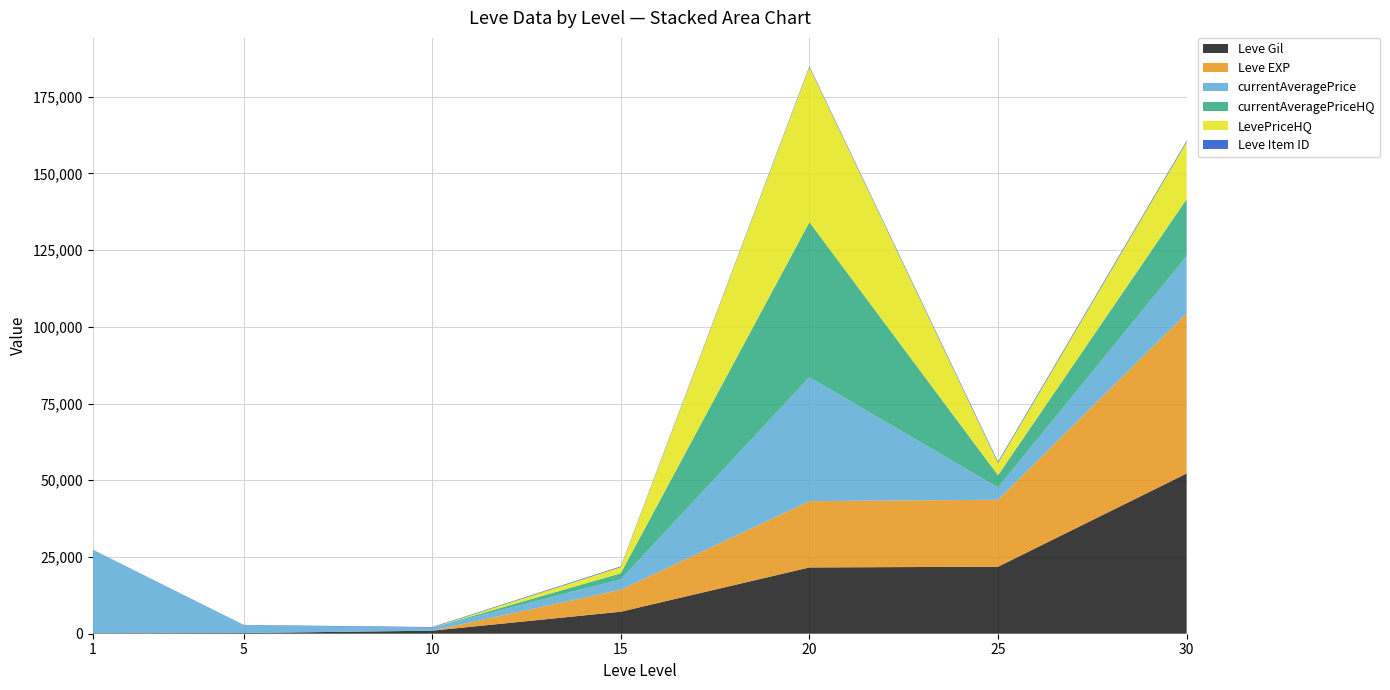

Reading left to right, extract all data points from this chart.

Leve Gil: 160	220	990	7170	21600	21830	52220
Leve EXP: 1	5	9	7170	21600	21830	52220
currentAveragePrice: 27128	2507	1000	3358	40389	4000	18600
currentAveragePriceHQ: 0	0	0	2000	50519	4000	18600
LevePriceHQ: 0	0	0	2000	50519	4000	18600
Leve Item ID: 113	140	172	247	292	384	389